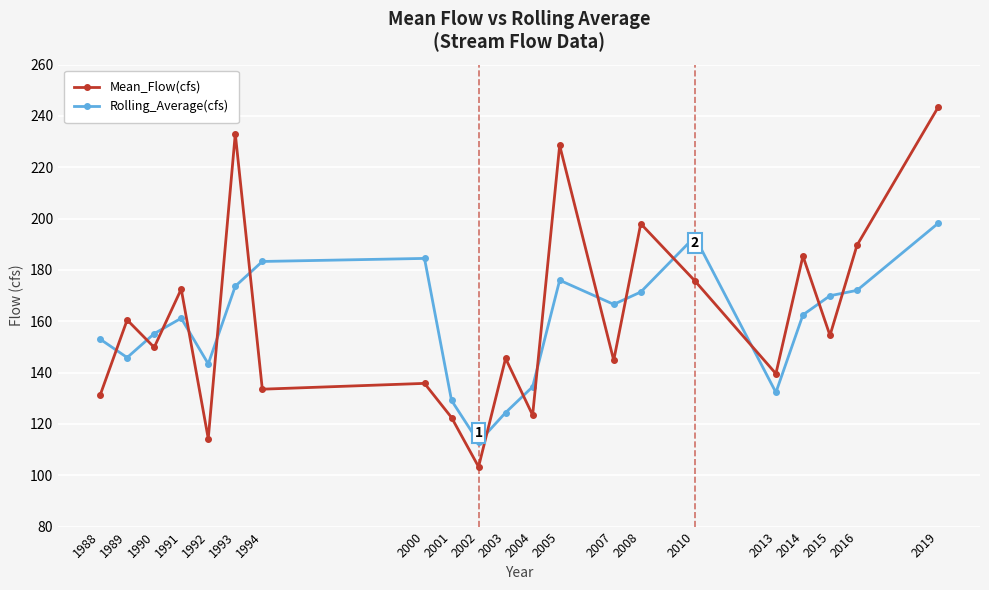

What is the total value across all series at 2008?

369.4